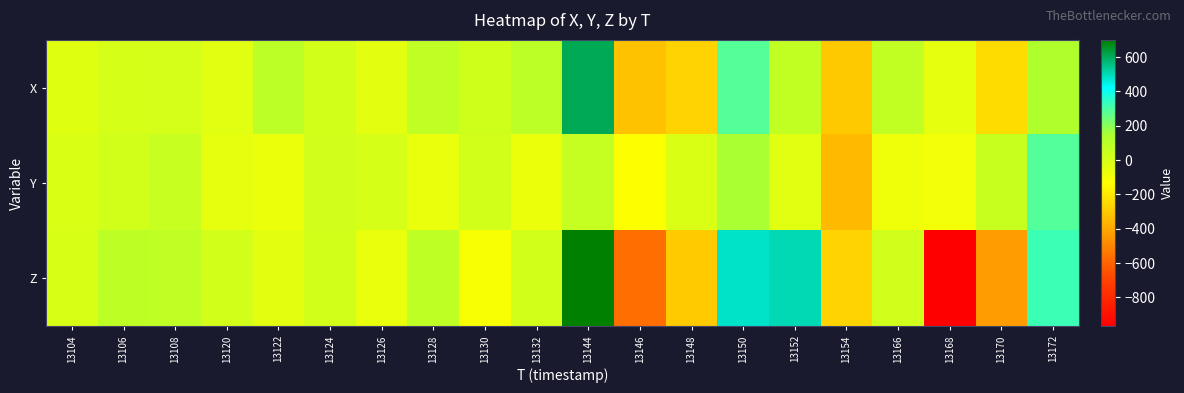

Between 13154 and 13128, which is larger?

13128